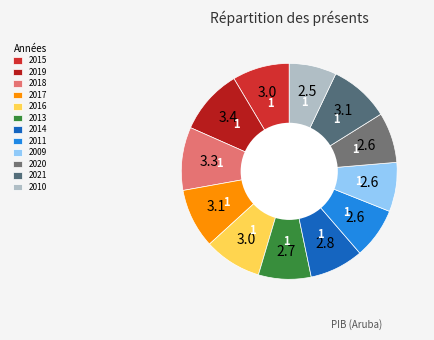

True or false: 2010 accounts for 13% of the total.

False